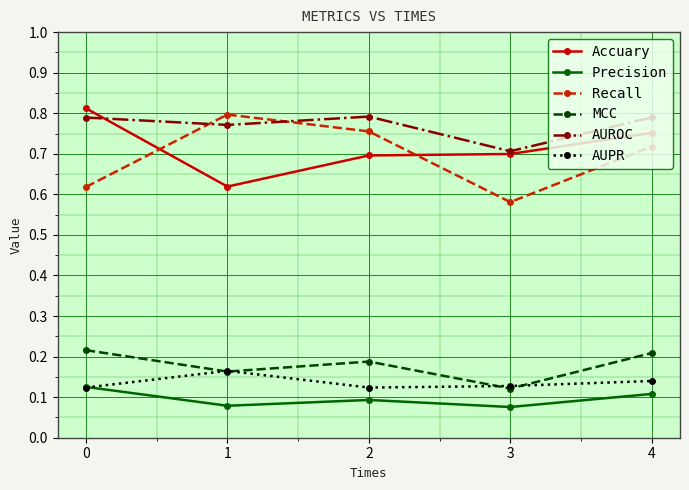

Which series has the largest range (max minus min)?

Recall